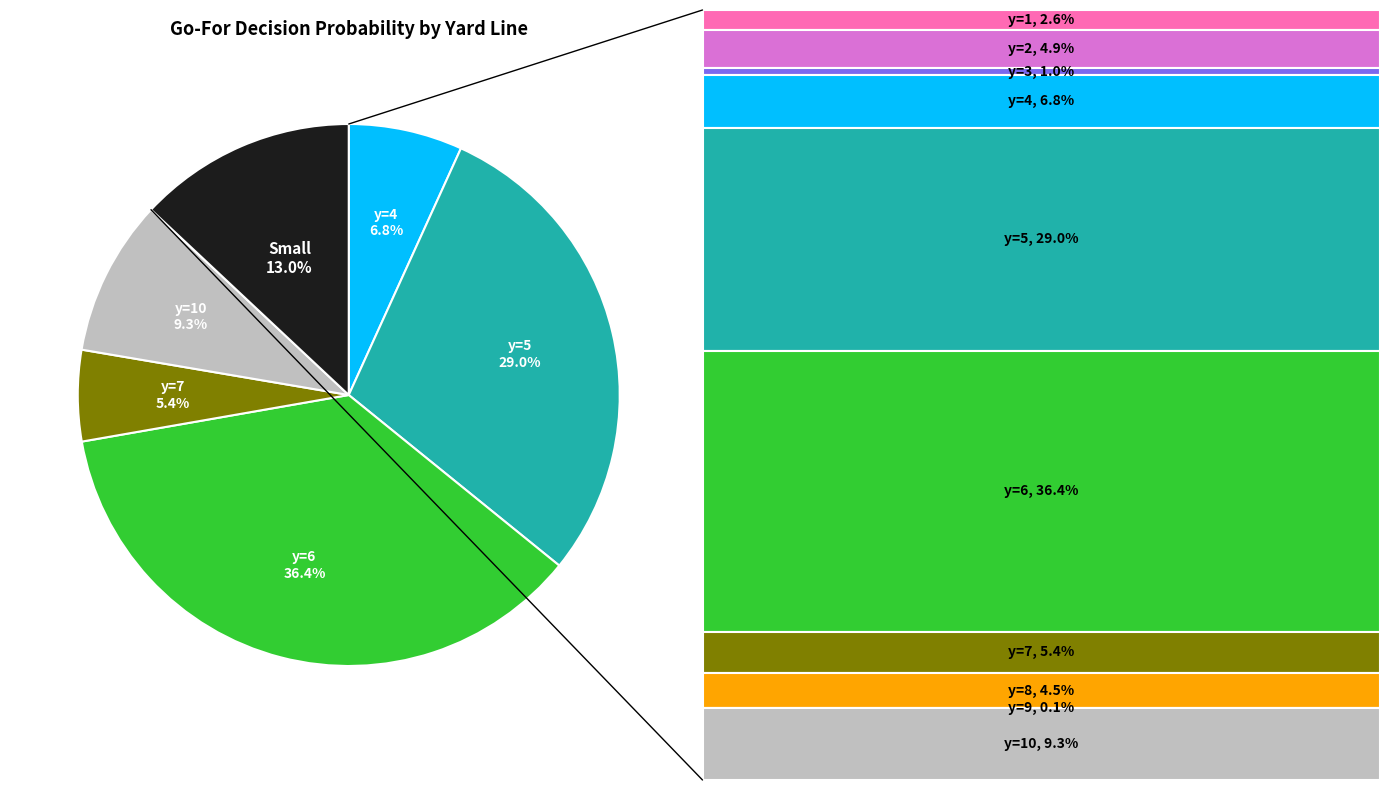

Is there a majority slice in this chart?

No